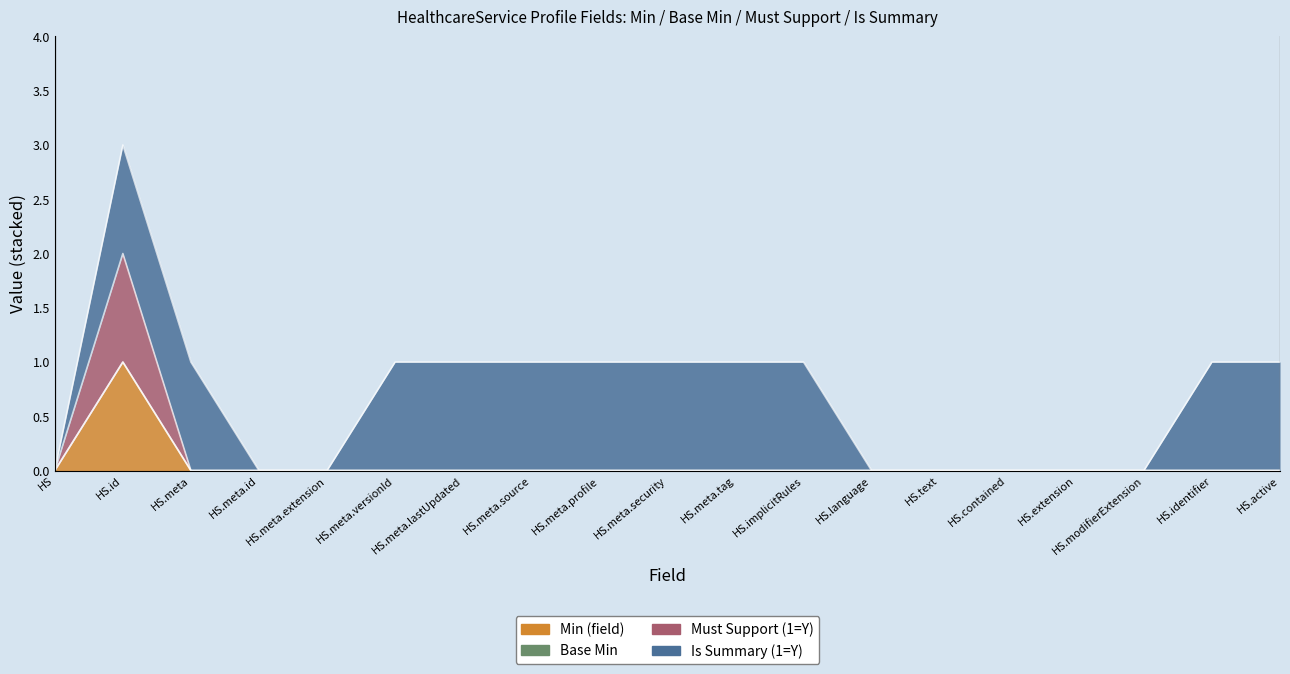

What is the greatest value displayed?

1